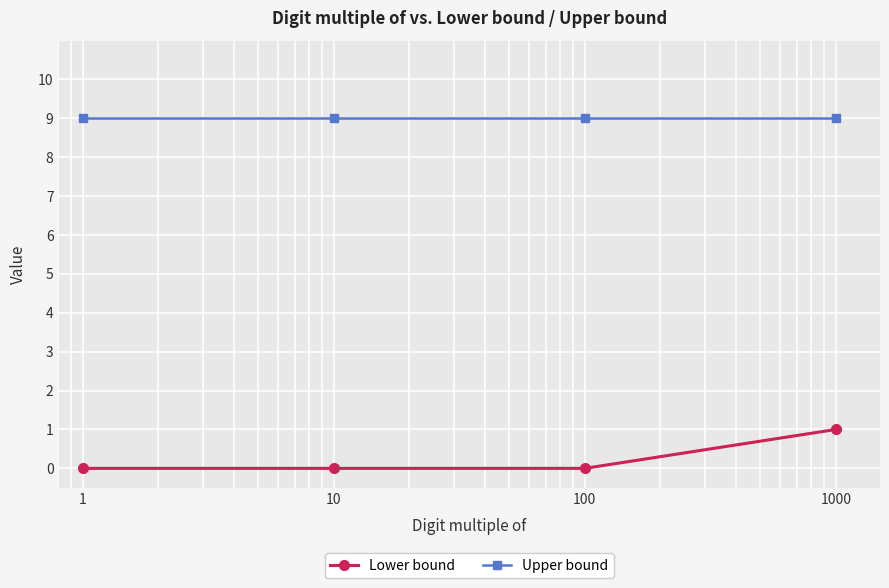

What is the average value of the Upper bound series?

9